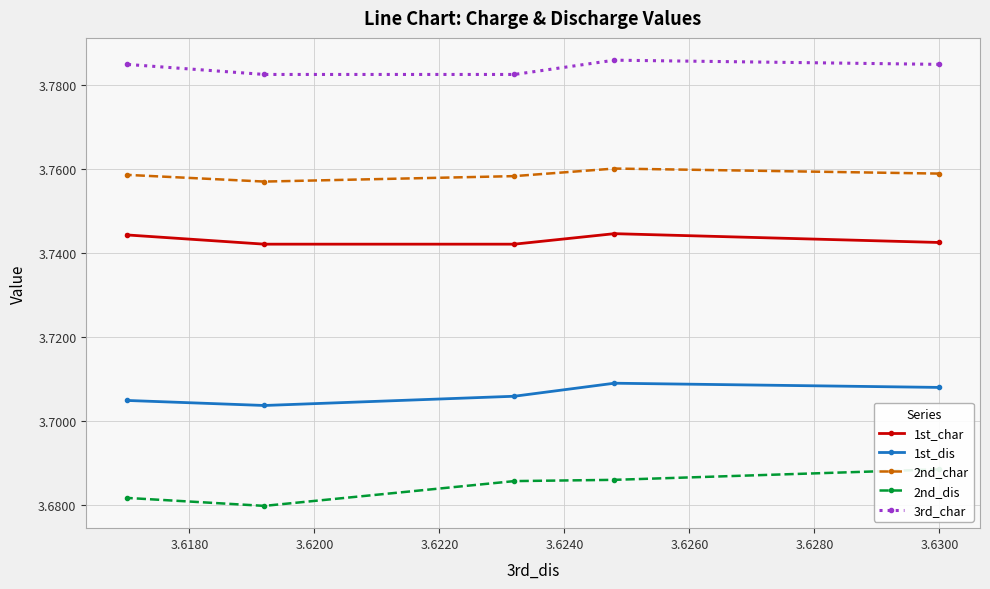

How many lines are shown in the chart?

5